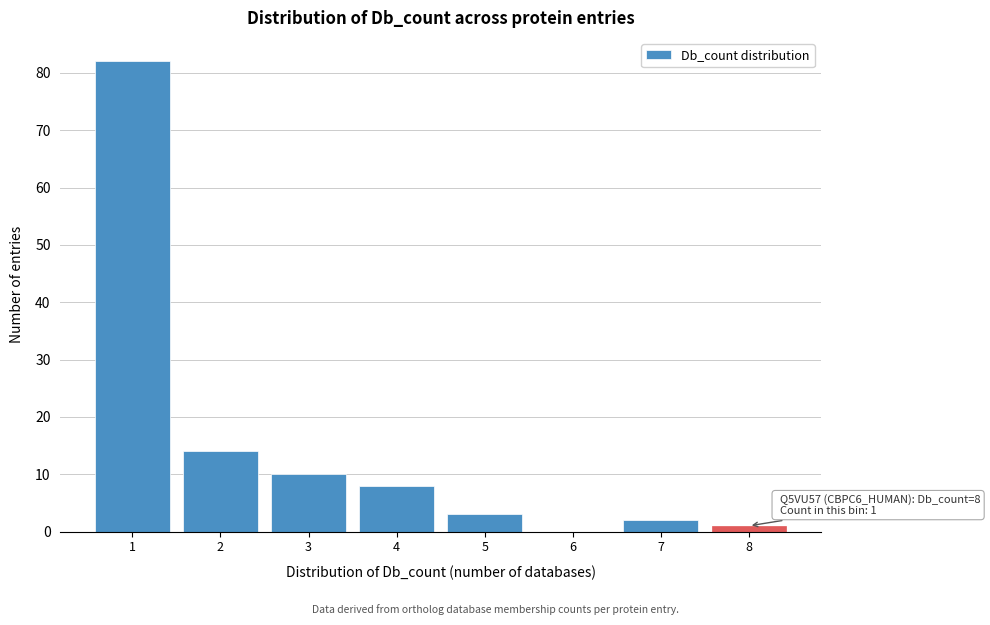

Over which range of the x-axis is the bar tallest?

0.5 to 1.5